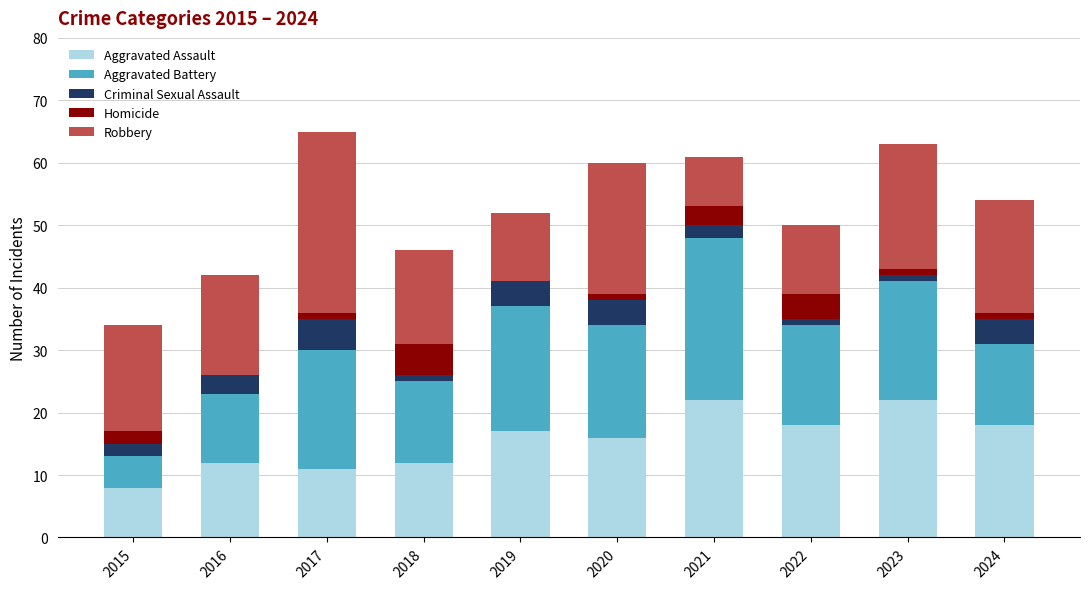

The value of Aggravated Assault at 2022 is 12. True or false?

False